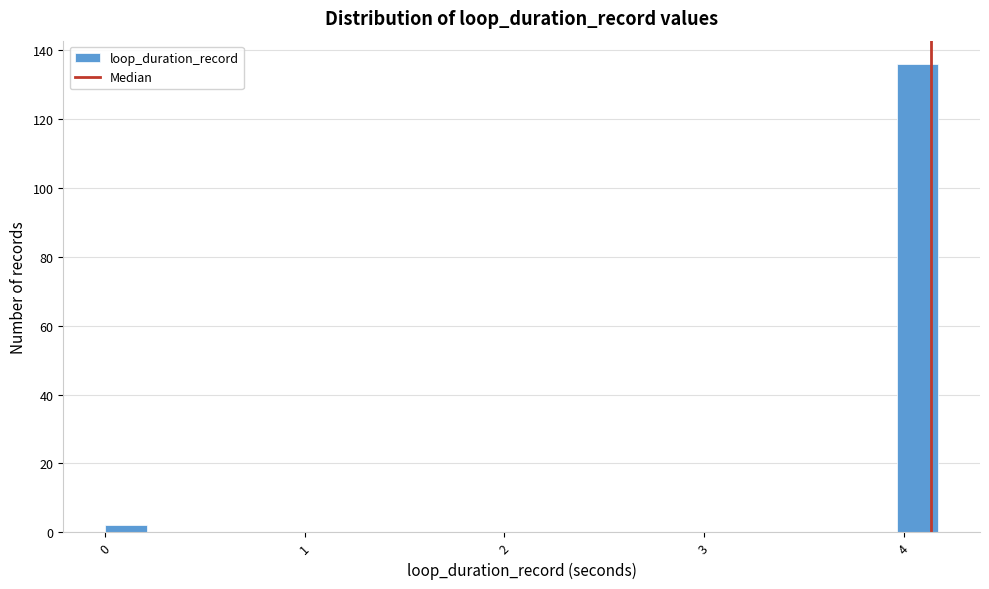

Read against the x-axis, roughly where is the centre of the tallest bar?

4.1